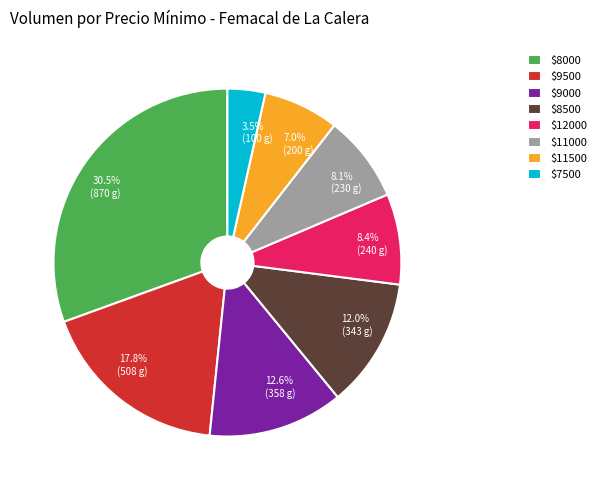

Does any single category account for the majority?

No